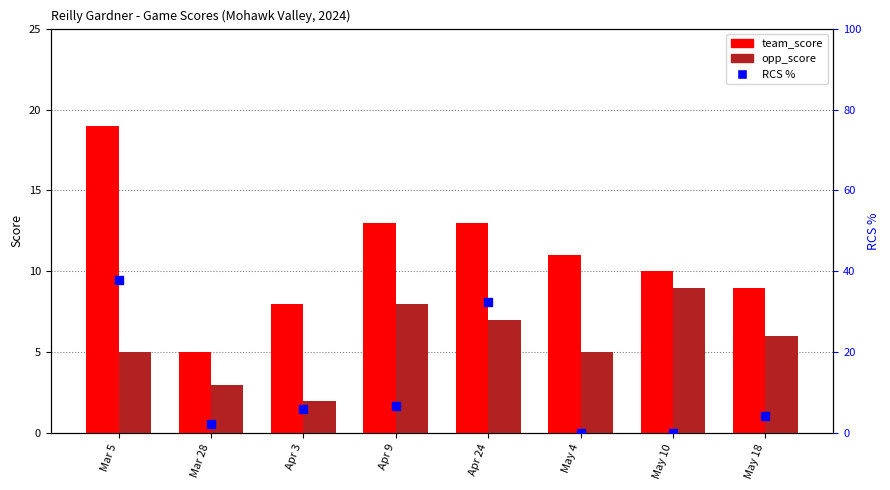

At which category is the sum across all series the highest?

Mar 5